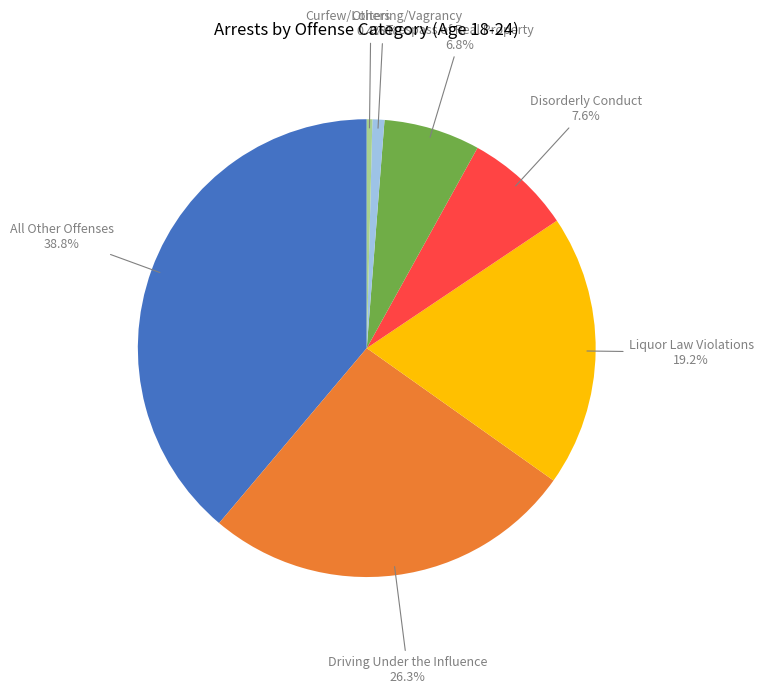

Is there a majority slice in this chart?

No